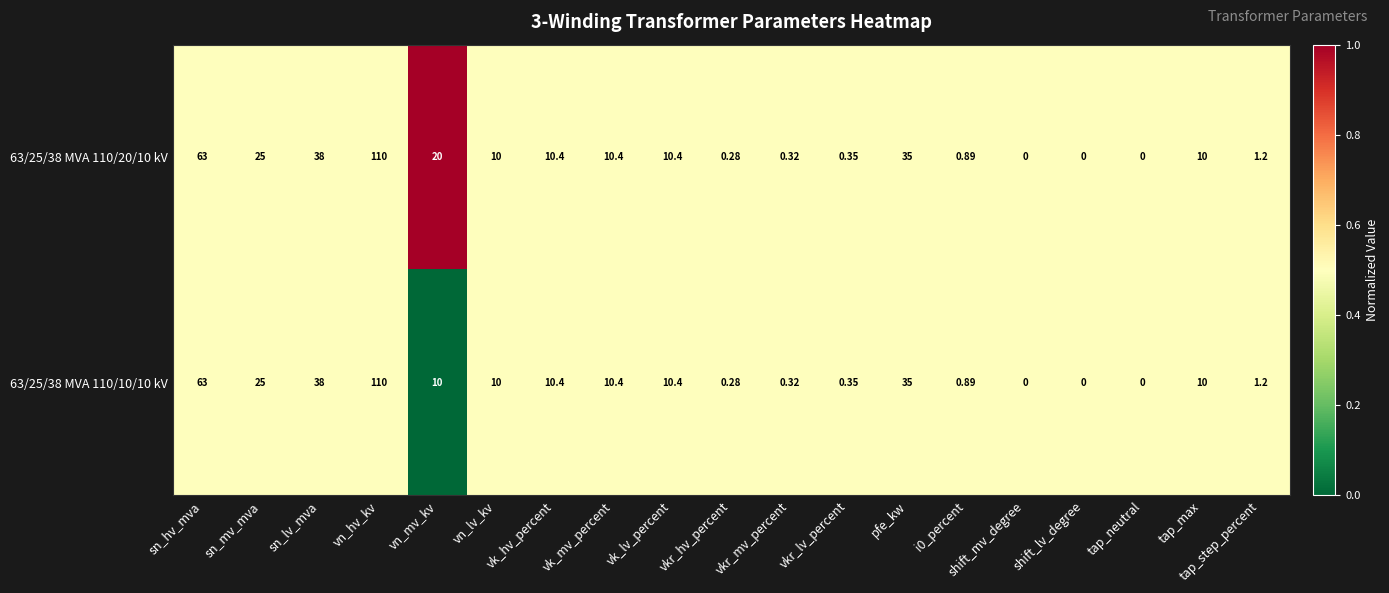

At which category is the sum across all series the highest?

vn_hv_kv